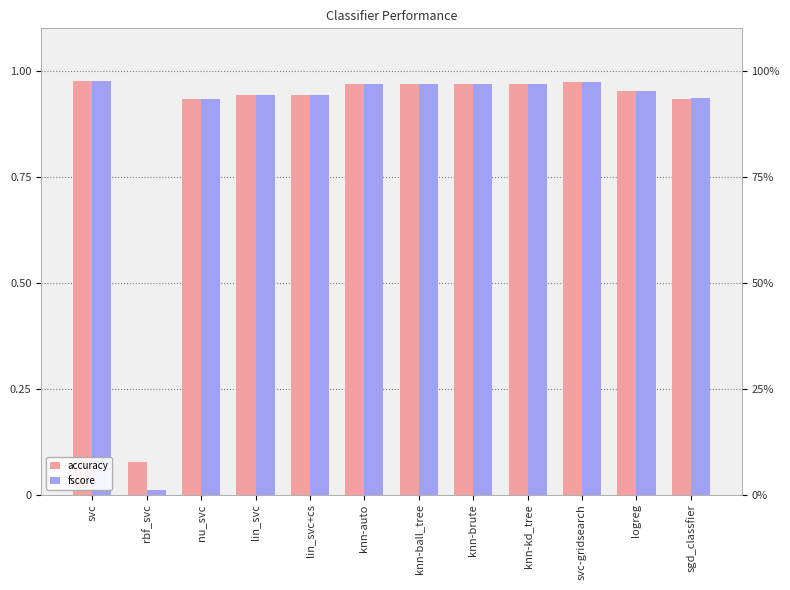

What is the average value of the fscore series?

0.9